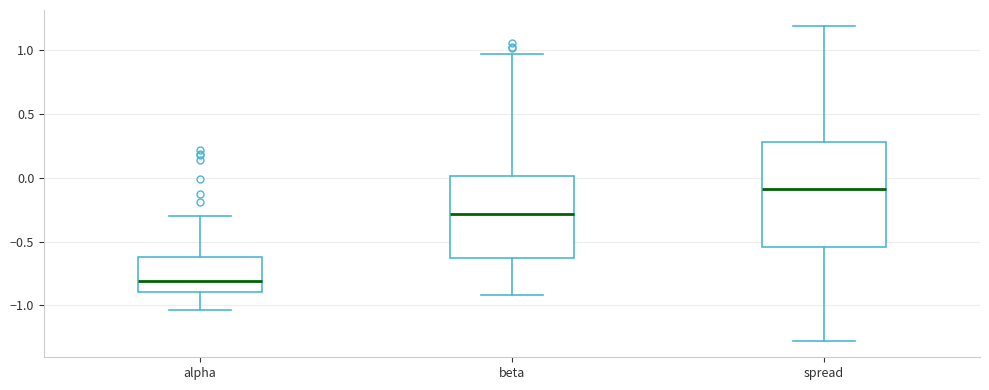

Comparing the boxes themselves (not the whiskers), which one is the tallest?

spread